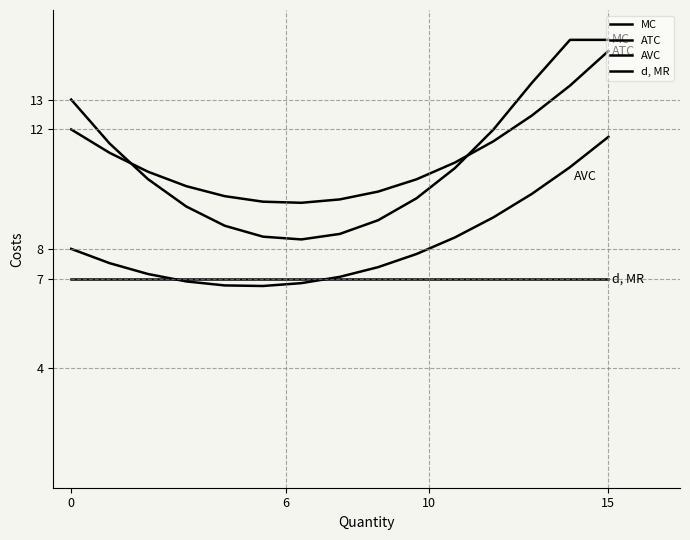

Does the chart display data point markers on the line(s)?

No